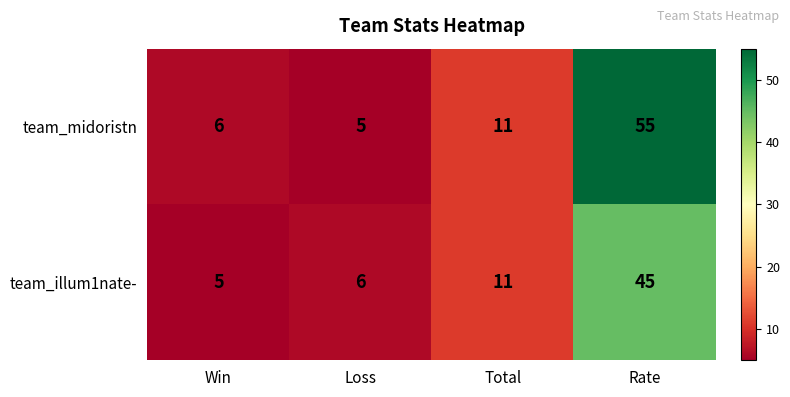

Which series has the widest spread of values?

team_midoristn